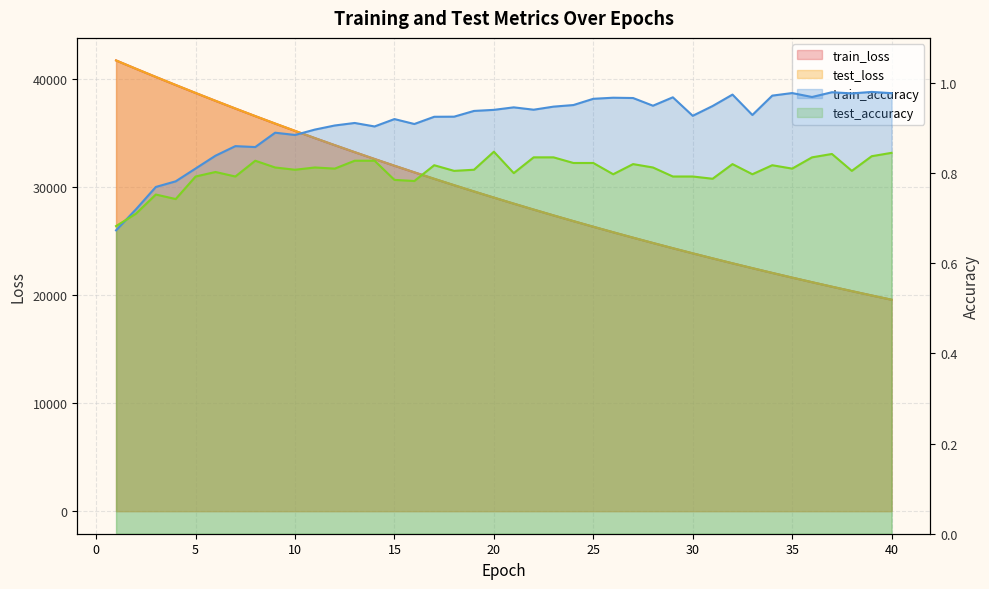

Which series has the largest total across all categories?

test_loss